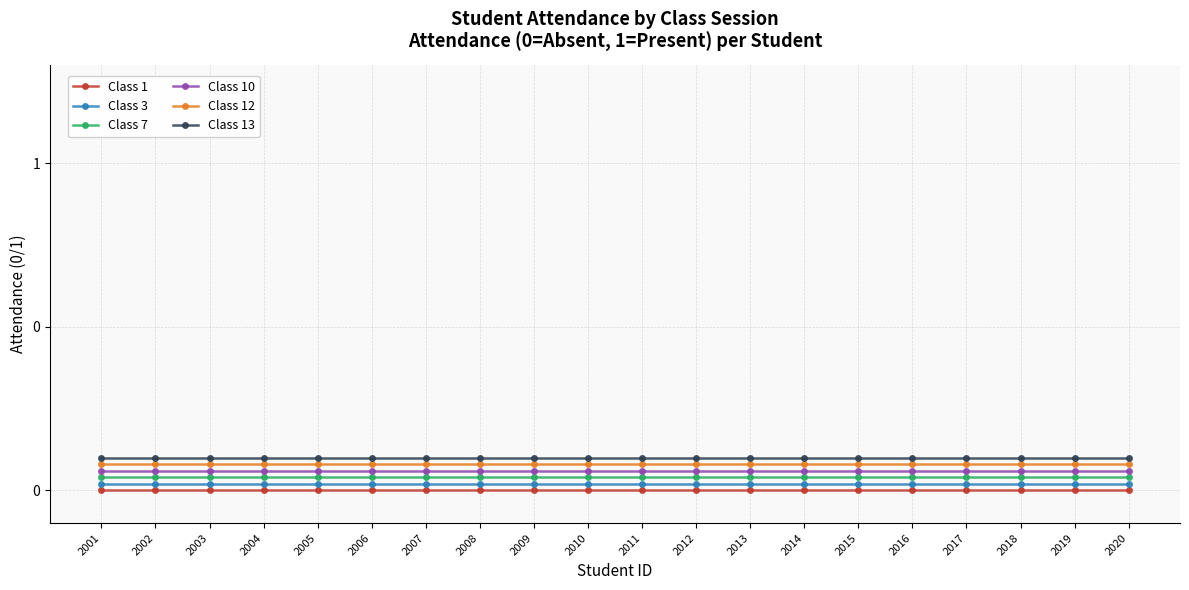

Reading left to right, transcribe all the data shown in this chart.

Class 1: 0.0	0.0	0.0	0.0	0.0	0.0	0.0	0.0	0.0	0.0	0.0	0.0	0.0	0.0	0.0	0.0	0.0	0.0	0.0	0.0
Class 3: 0.0	0.0	0.0	0.0	0.0	0.0	0.0	0.0	0.0	0.0	0.0	0.0	0.0	0.0	0.0	0.0	0.0	0.0	0.0	0.0
Class 7: 0.0	0.0	0.0	0.0	0.0	0.0	0.0	0.0	0.0	0.0	0.0	0.0	0.0	0.0	0.0	0.0	0.0	0.0	0.0	0.0
Class 10: 0.1	0.1	0.1	0.1	0.1	0.1	0.1	0.1	0.1	0.1	0.1	0.1	0.1	0.1	0.1	0.1	0.1	0.1	0.1	0.1
Class 12: 0.1	0.1	0.1	0.1	0.1	0.1	0.1	0.1	0.1	0.1	0.1	0.1	0.1	0.1	0.1	0.1	0.1	0.1	0.1	0.1
Class 13: 0.1	0.1	0.1	0.1	0.1	0.1	0.1	0.1	0.1	0.1	0.1	0.1	0.1	0.1	0.1	0.1	0.1	0.1	0.1	0.1